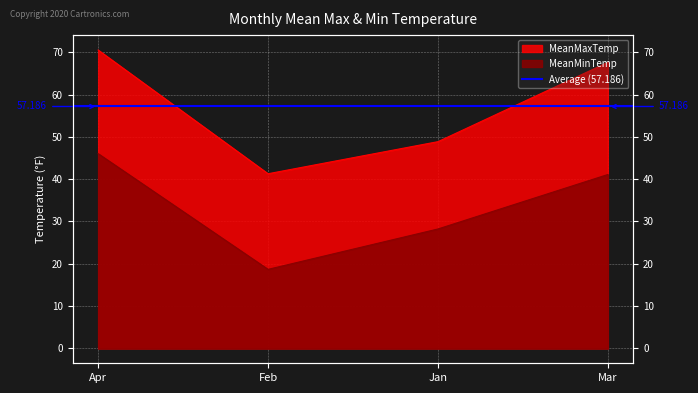

What is the maximum value for MeanMaxTemp?

70.5